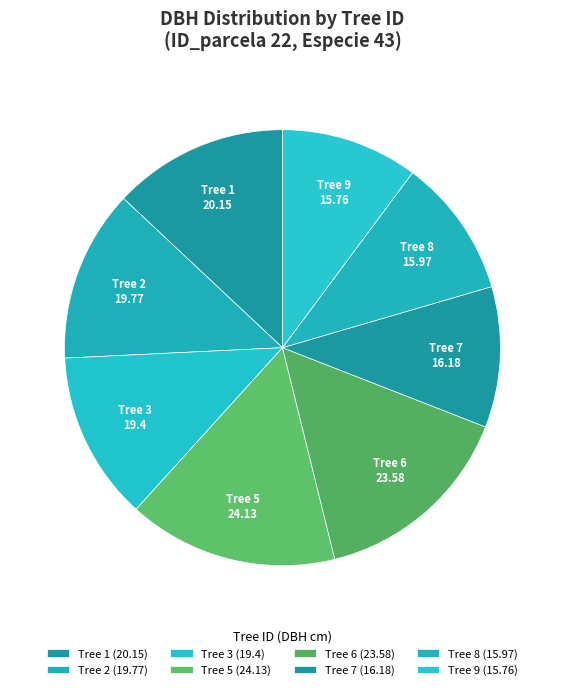

How many segments does this pie chart have?

8